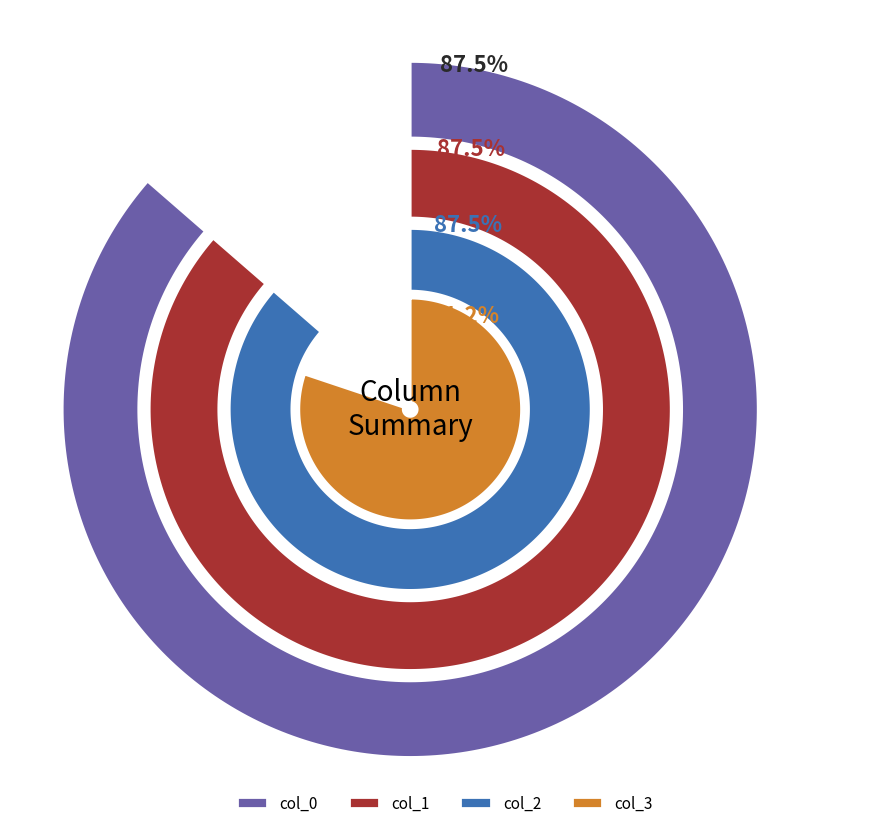

True or false: 12 accounts for 20% of the total.

False